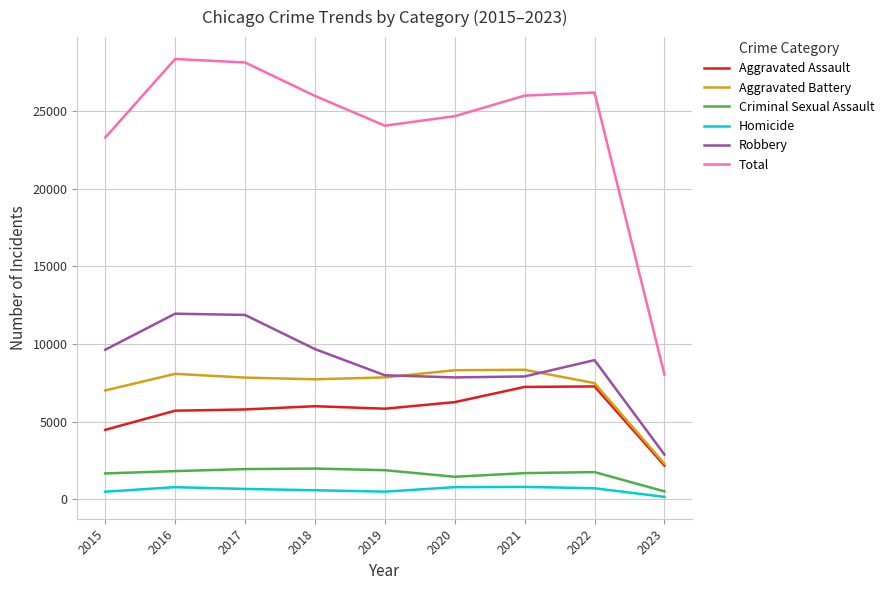

True or false: Aggravated Battery and Homicide intersect in this chart.

False